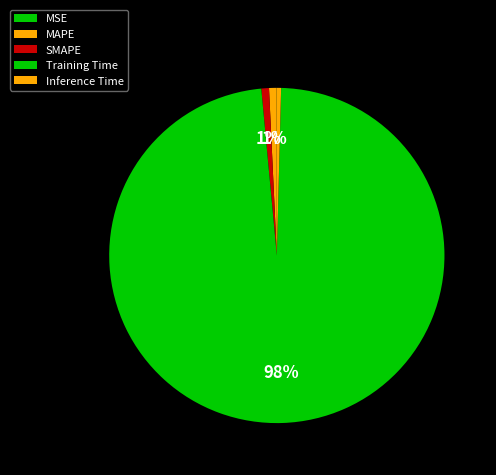

Rank the categories by value from lowest to highest.

MSE, Inference Time, MAPE, SMAPE, Training Time